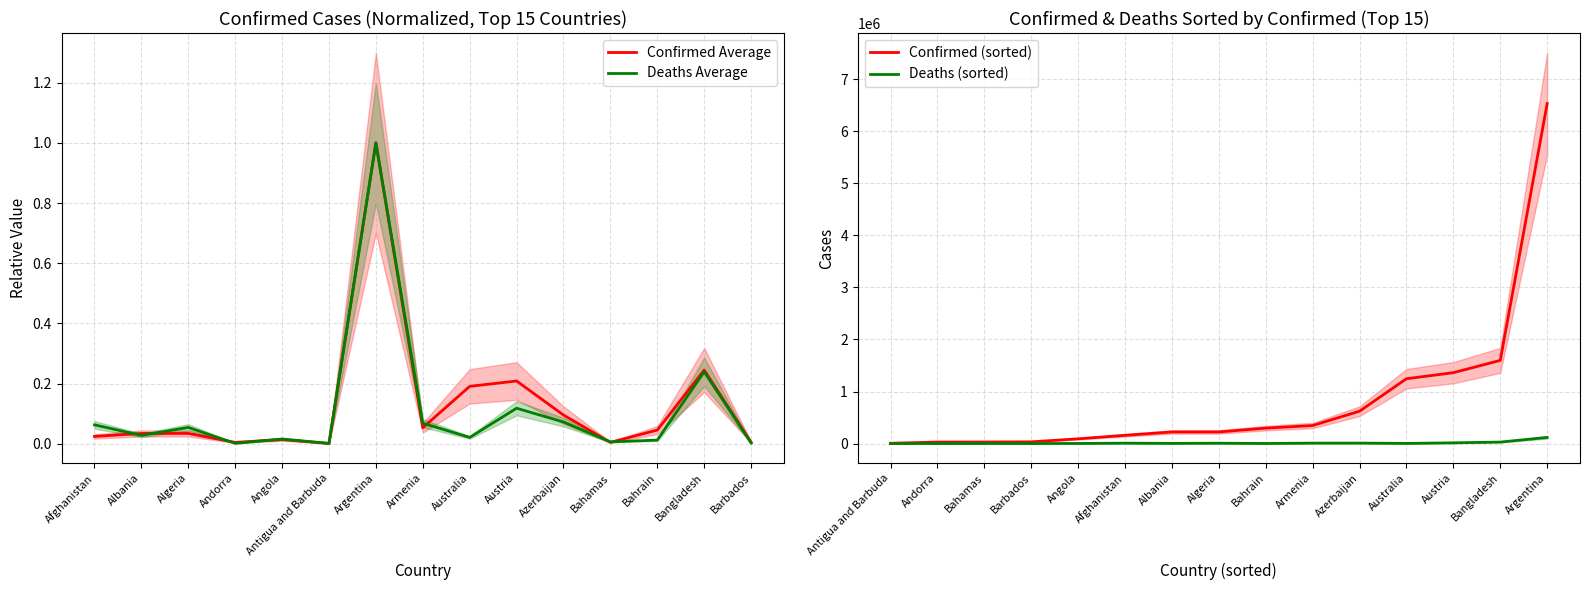

Count the number of data series in this chart.

4